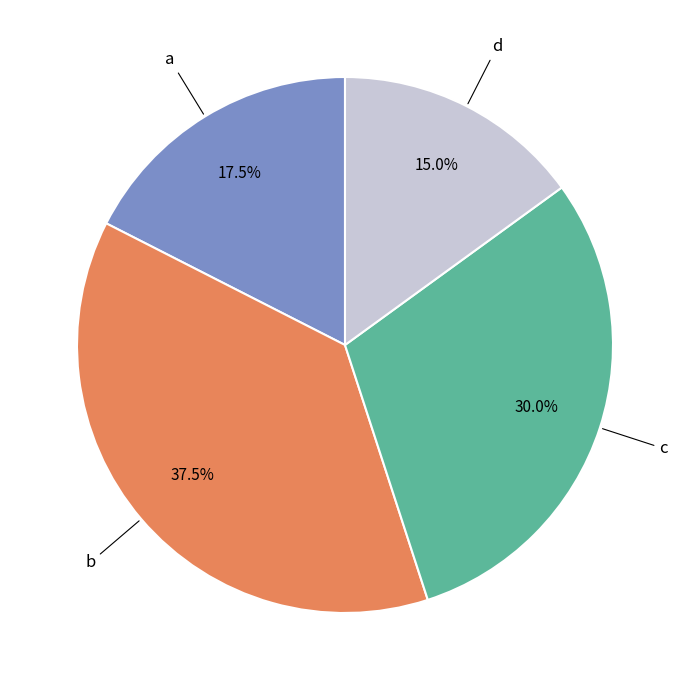

To the nearest percent, what is the difference between the largest and smallest slice percentages?

22%